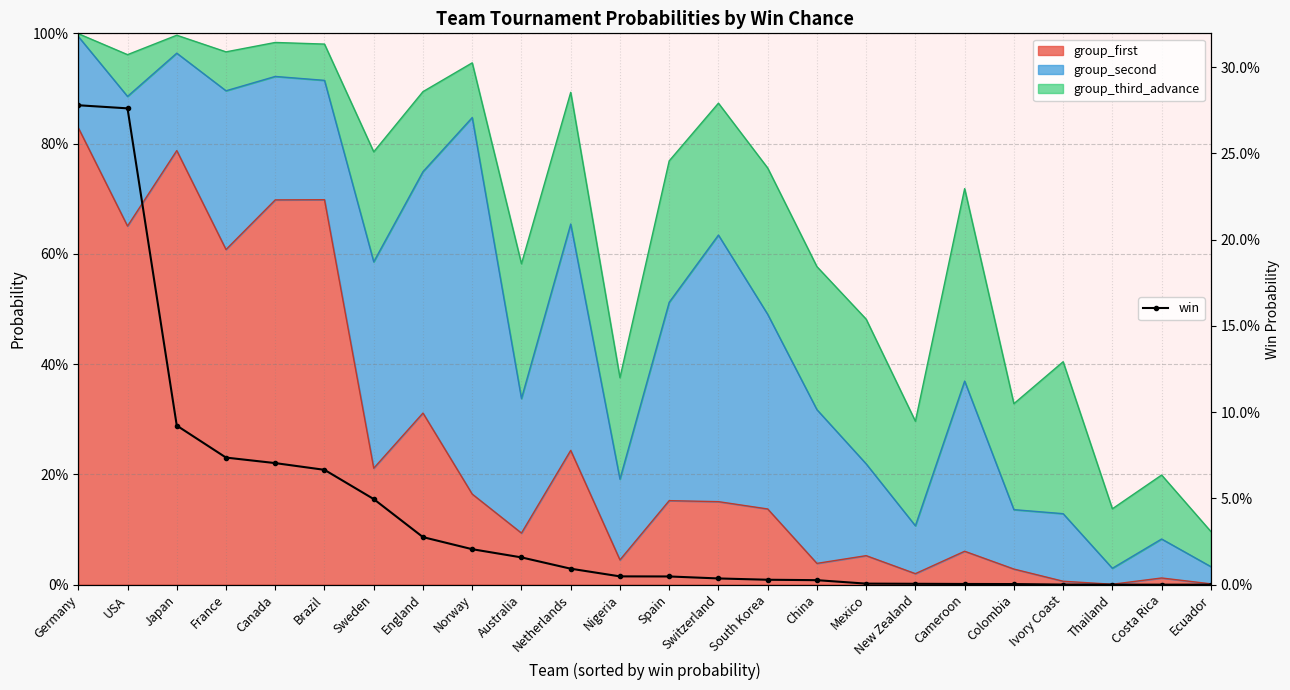

List the labels in order of value, smallest first.

Thailand, Costa Rica, Ecuador, Ivory Coast, Colombia, Cameroon, New Zealand, Mexico, China, South Korea, Switzerland, Spain, Nigeria, Netherlands, Australia, Norway, England, Sweden, Brazil, Canada, France, Japan, USA, Germany